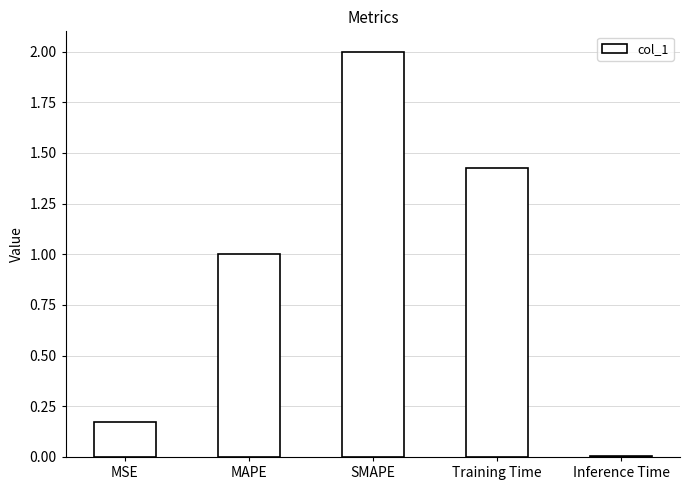

What is the label of the 4th bar from the right?

MAPE